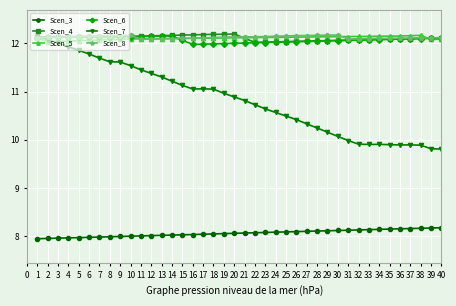

What is the value of the Scen_8 point at the 3rd from the left?

12.1